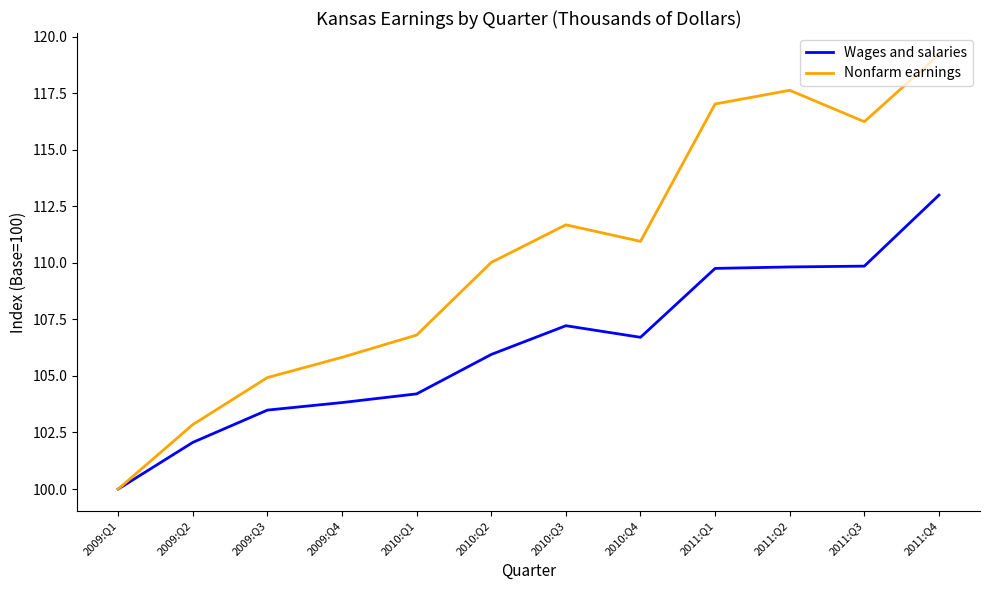

Read the Nonfarm earnings value at 2010:Q2.

110.0